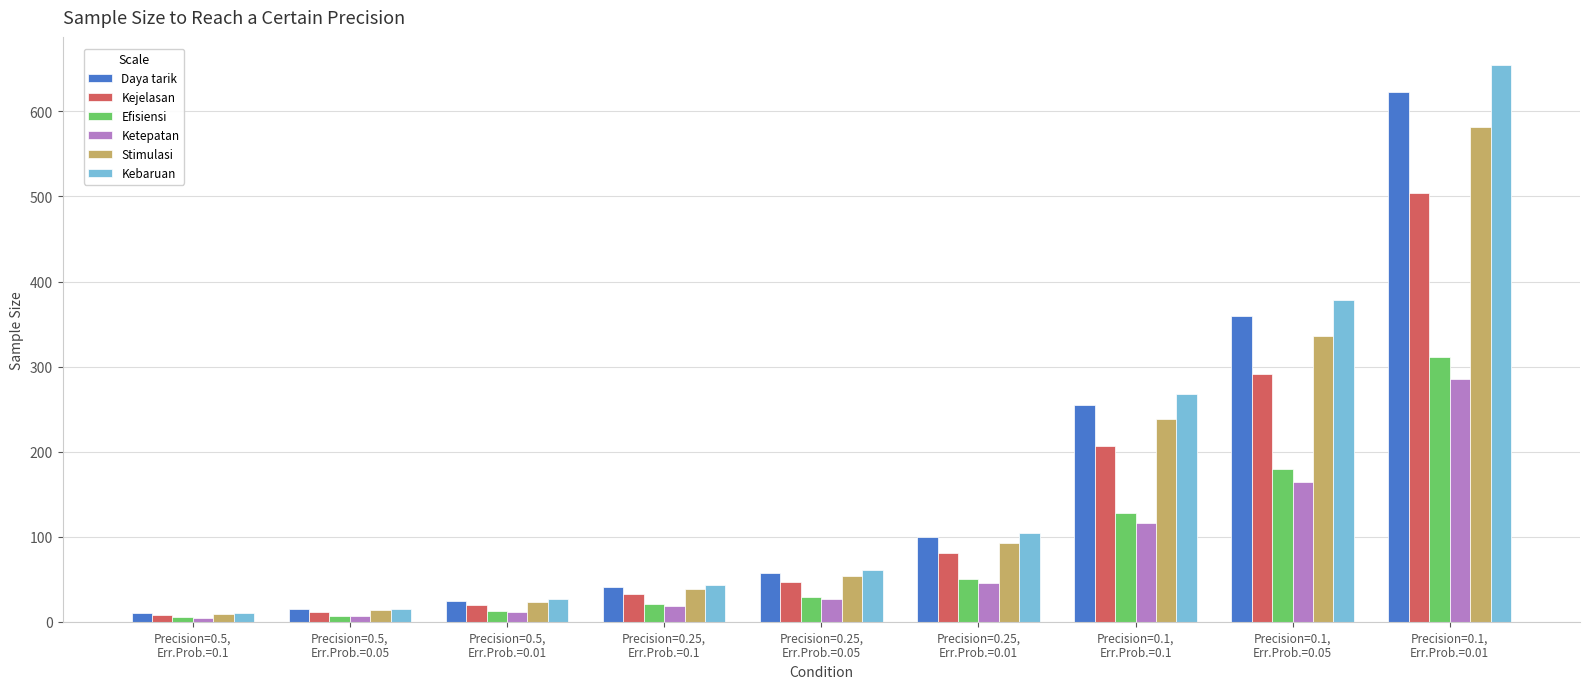

Which series has the widest spread of values?

Kebaruan